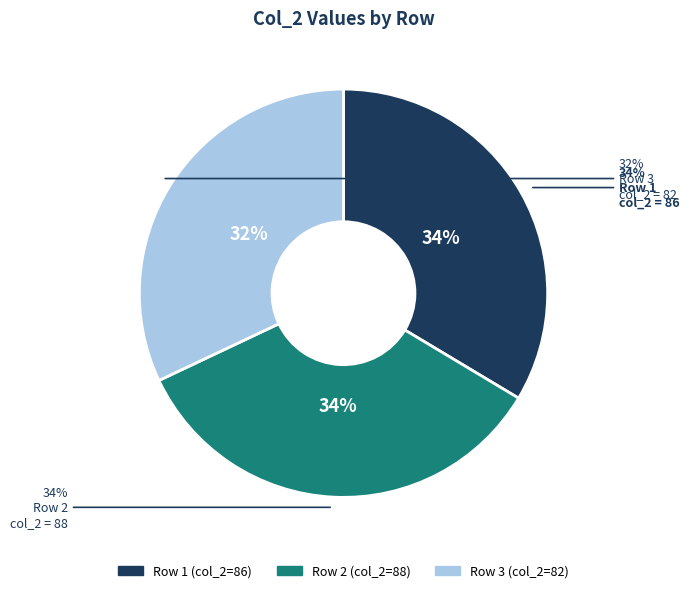

What is the change in value from 1 to 2?

+2